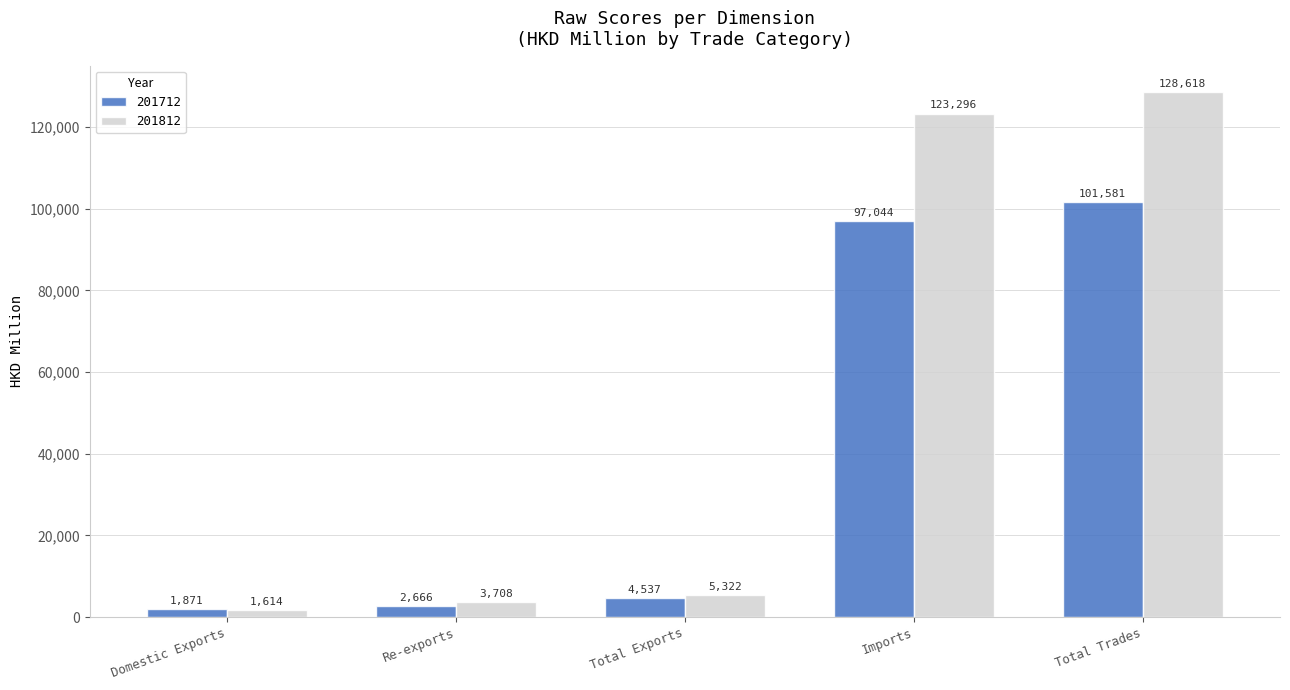

Which series has the widest spread of values?

201812